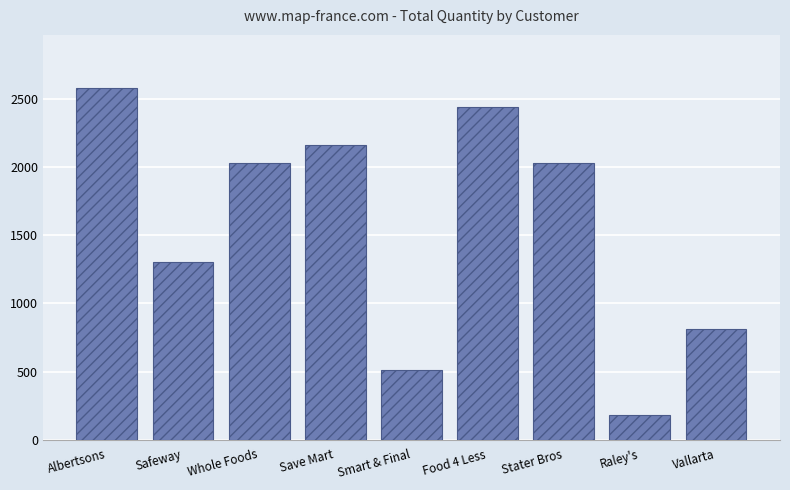

At which label does the data first exceed 2030?

Albertsons